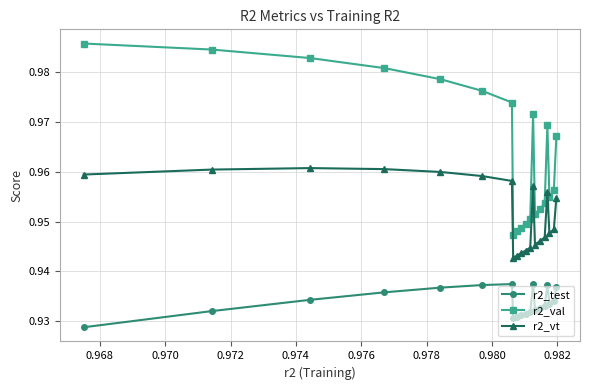

At how many categories does at least one series exceed 0?

20